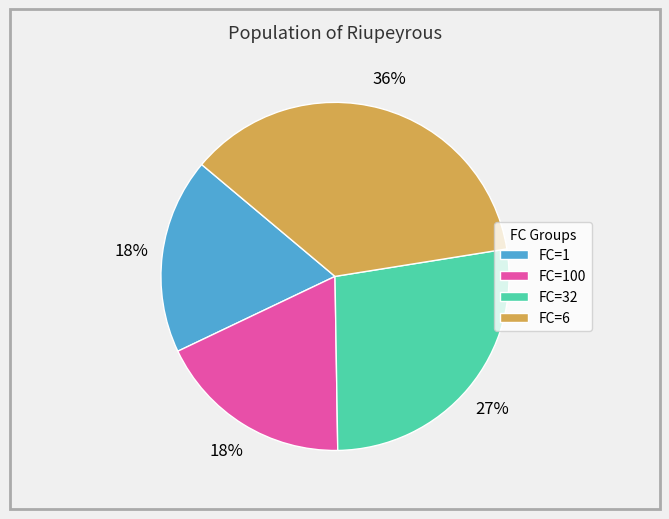

What percentage is the FC=100 slice, to the nearest percent?

18%